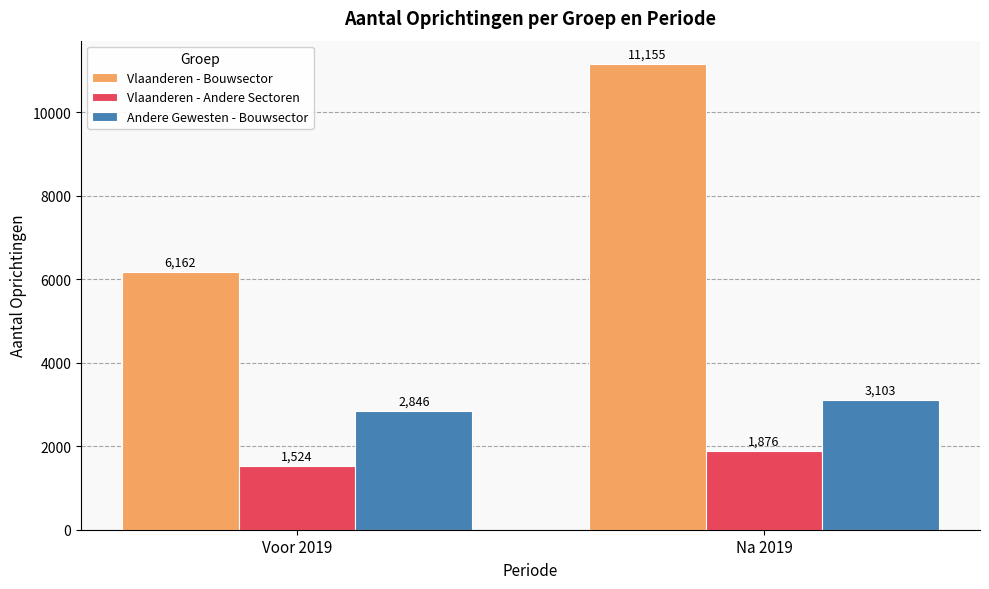

At Voor 2019, list the series in order from smallest to largest.

Vlaanderen - Andere Sectoren, Andere Gewesten - Bouwsector, Vlaanderen - Bouwsector